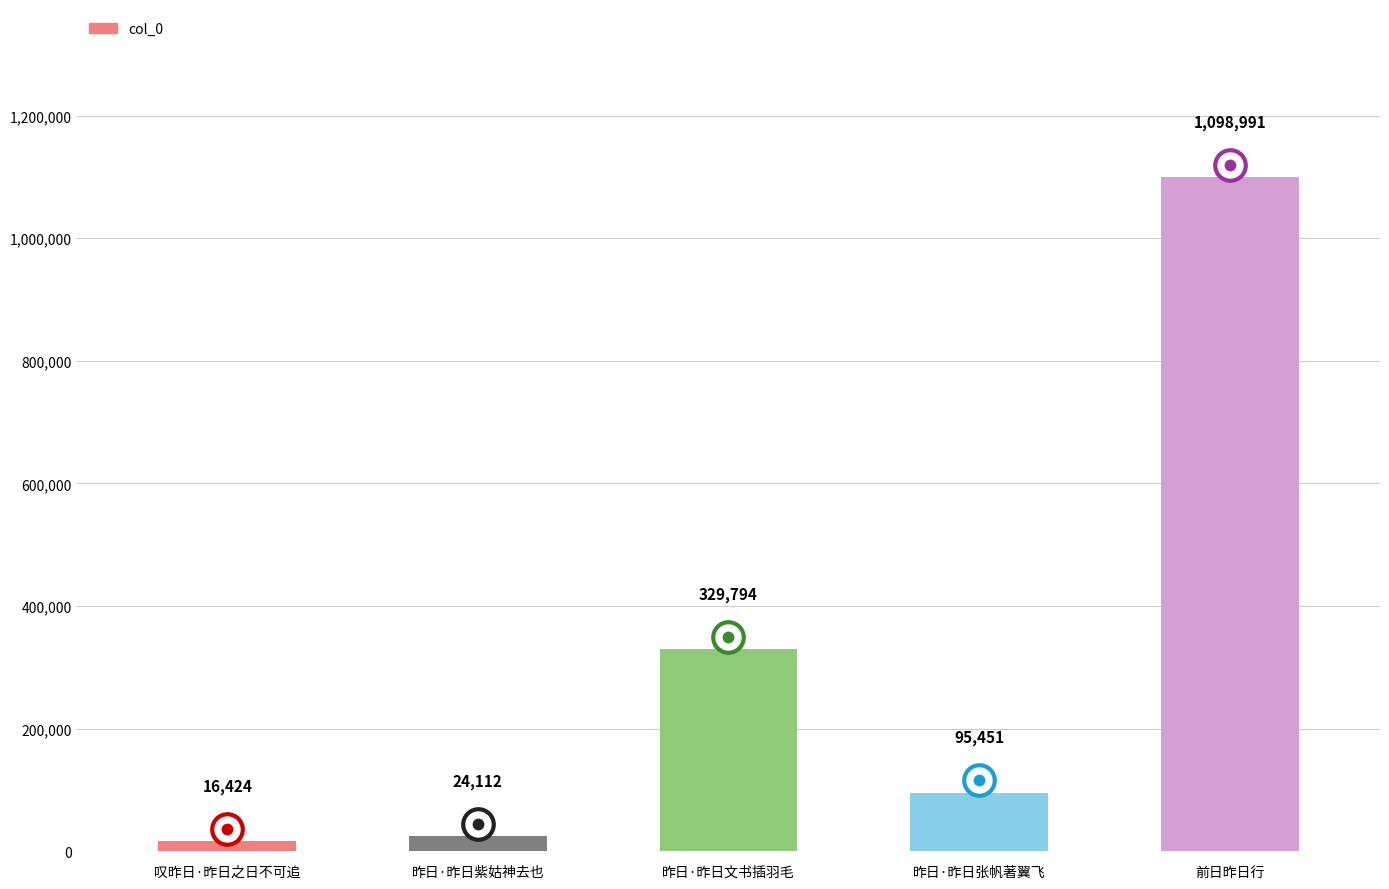

The chart shows a value of 1098991 at 前日昨日行. True or false?

True